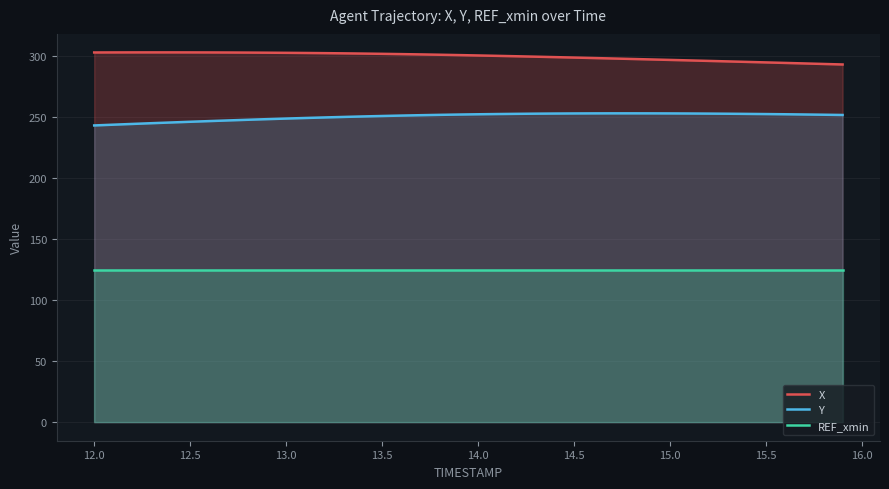

Reading right to left, extract all data points from this chart.

X: 293.4	293.9	294.3	294.7	295.1	295.6	296.0	296.4	296.8	297.2	297.6	298.0	298.4	298.7	299.1	299.5	299.8	300.2	300.5	300.8	301.1	301.4	301.7	301.9	302.2	302.4	302.6	302.7	302.9	303.0	303.1	303.2	303.3	303.3	303.3	303.4	303.4	303.3	303.3	303.3
Y: 252.0	252.2	252.4	252.6	252.8	252.9	253.0	253.1	253.2	253.3	253.3	253.4	253.4	253.3	253.3	253.2	253.1	252.9	252.8	252.6	252.4	252.1	251.8	251.5	251.2	250.8	250.4	250.0	249.5	249.1	248.6	248.1	247.6	247.0	246.4	245.9	245.3	244.7	244.1	243.4
REF_xmin: 125.2	125.2	125.2	125.2	125.2	125.2	125.2	125.2	125.2	125.2	125.2	125.2	125.2	125.2	125.2	125.2	125.2	125.2	125.2	125.2	125.2	125.2	125.2	125.2	125.2	125.2	125.2	125.2	125.2	125.2	125.2	125.2	125.2	125.2	125.2	125.2	125.2	125.2	125.2	125.2